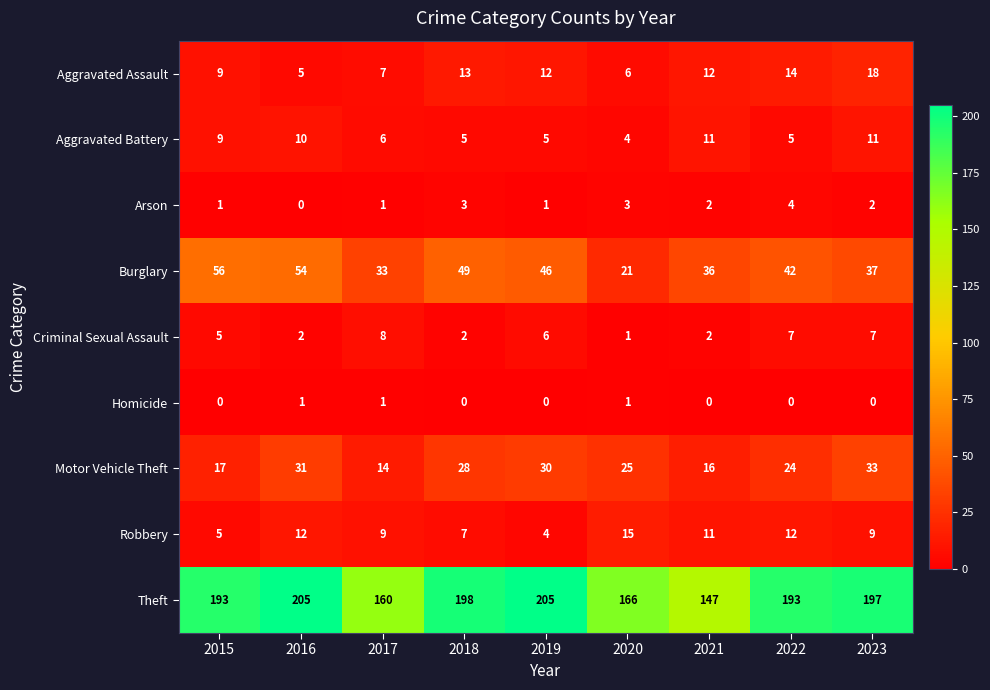

Which series has the largest total across all categories?

Theft